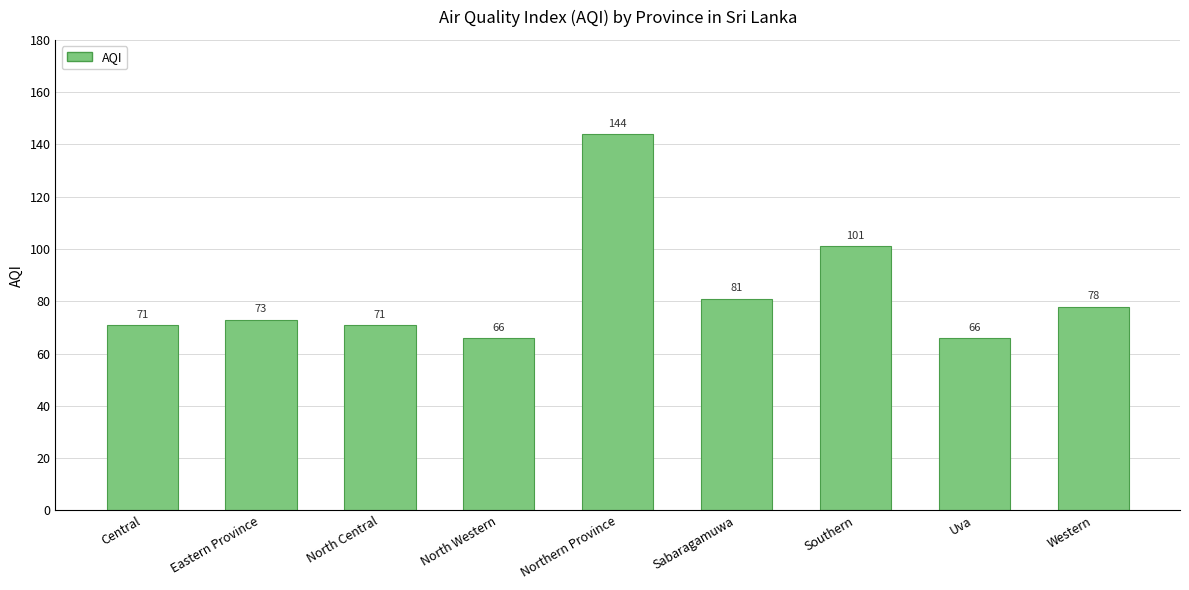

What is the ratio of the value at Western to the value at Uva?

1.2